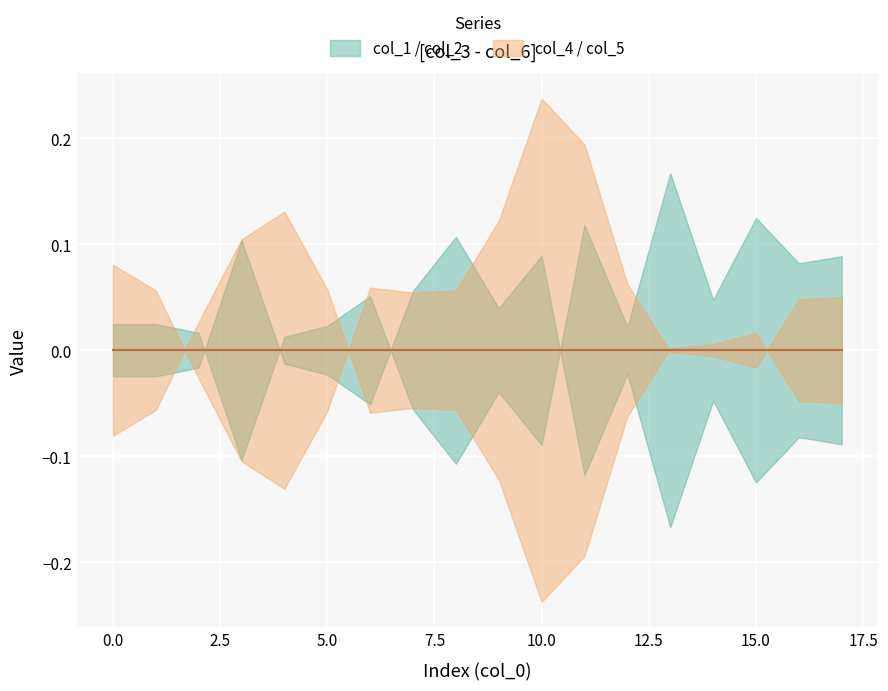

Is it true that col_4 equals 0.2 at 11?

True